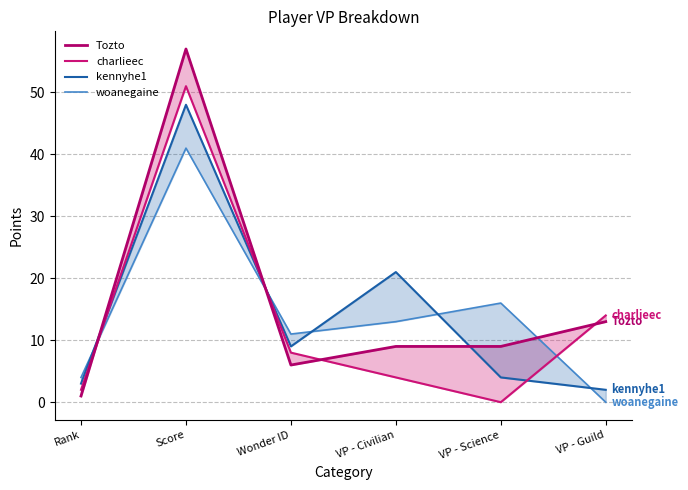

At which label does woanegaine reach its minimum?

VP - Guild